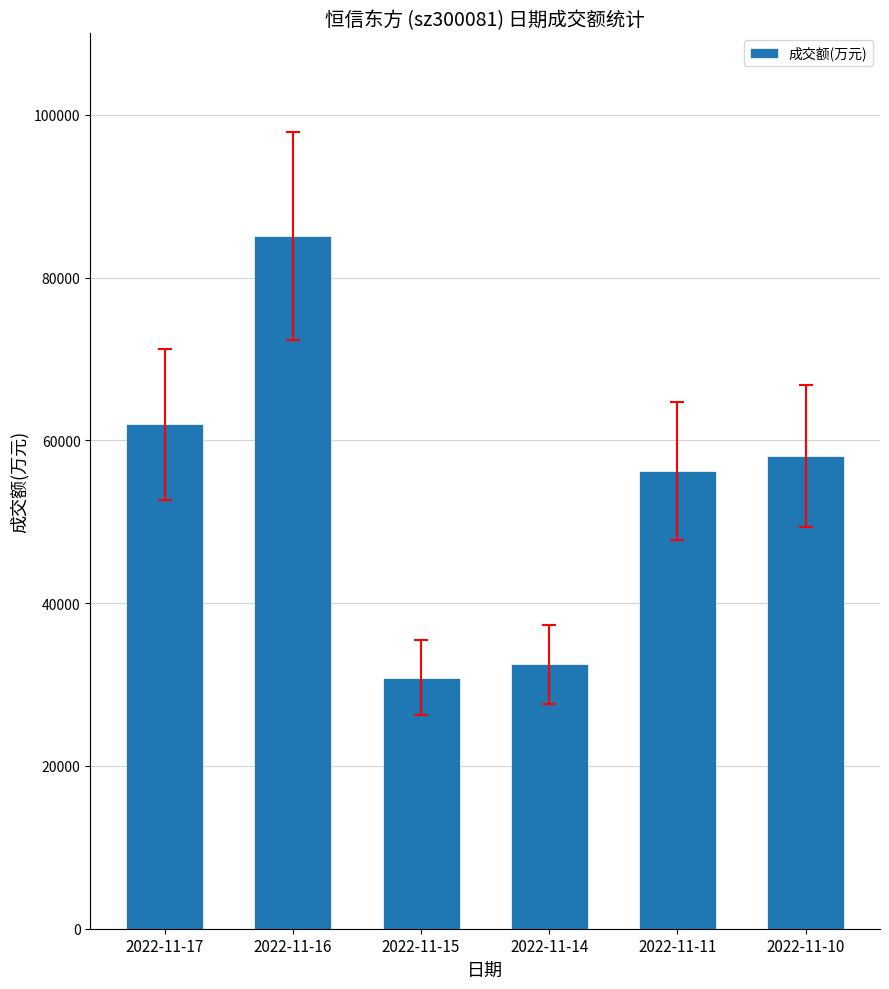

Between 2022-11-17 and 2022-11-10, which is larger?

2022-11-17